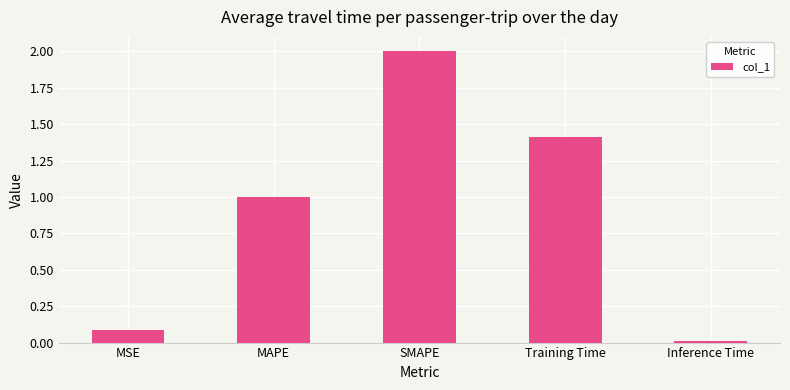

What is the sum of the values at SMAPE and Training Time?

3.4